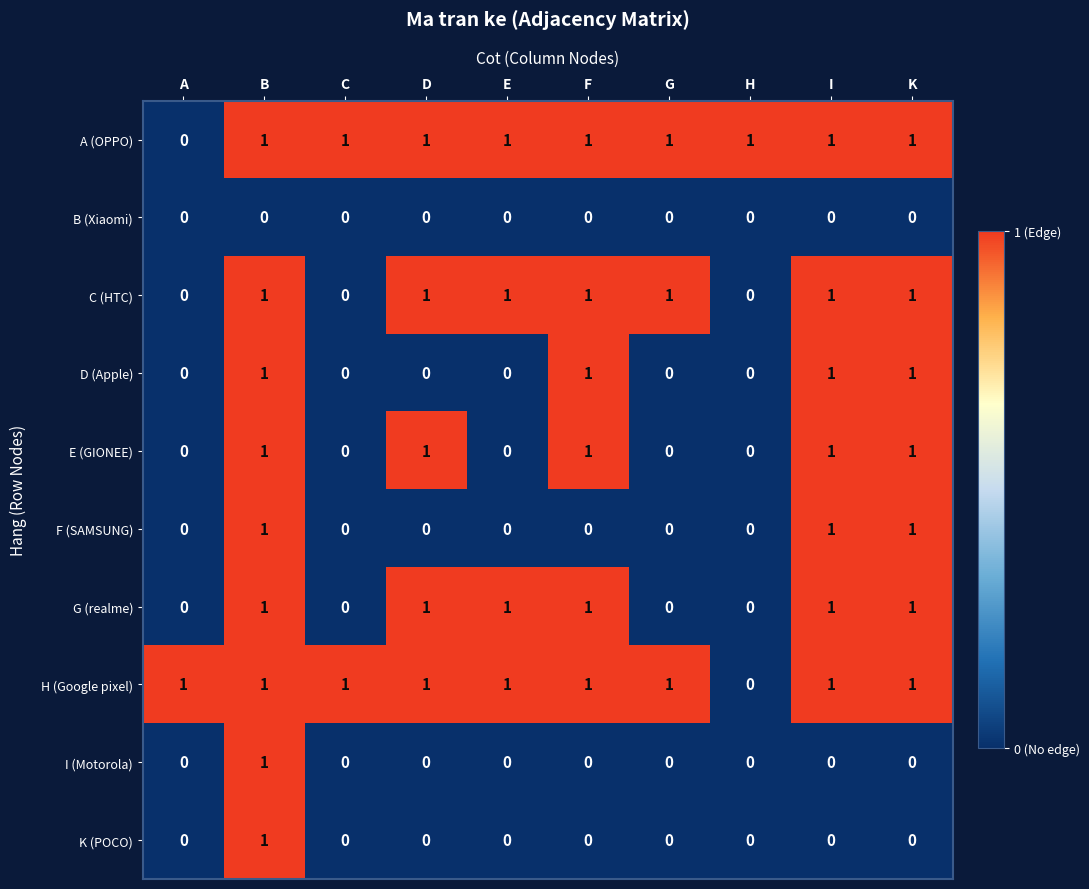

True or false: F (SAMSUNG) has a value of 0 at C.

True